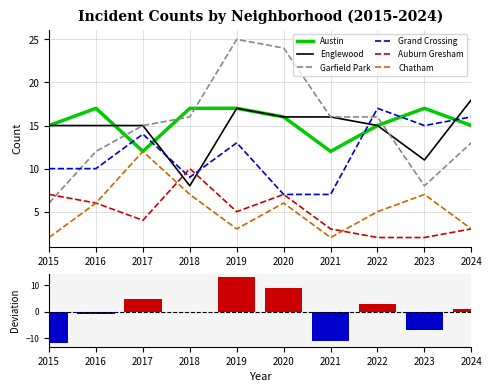

Between 2019 and 2024, which is larger?

2019